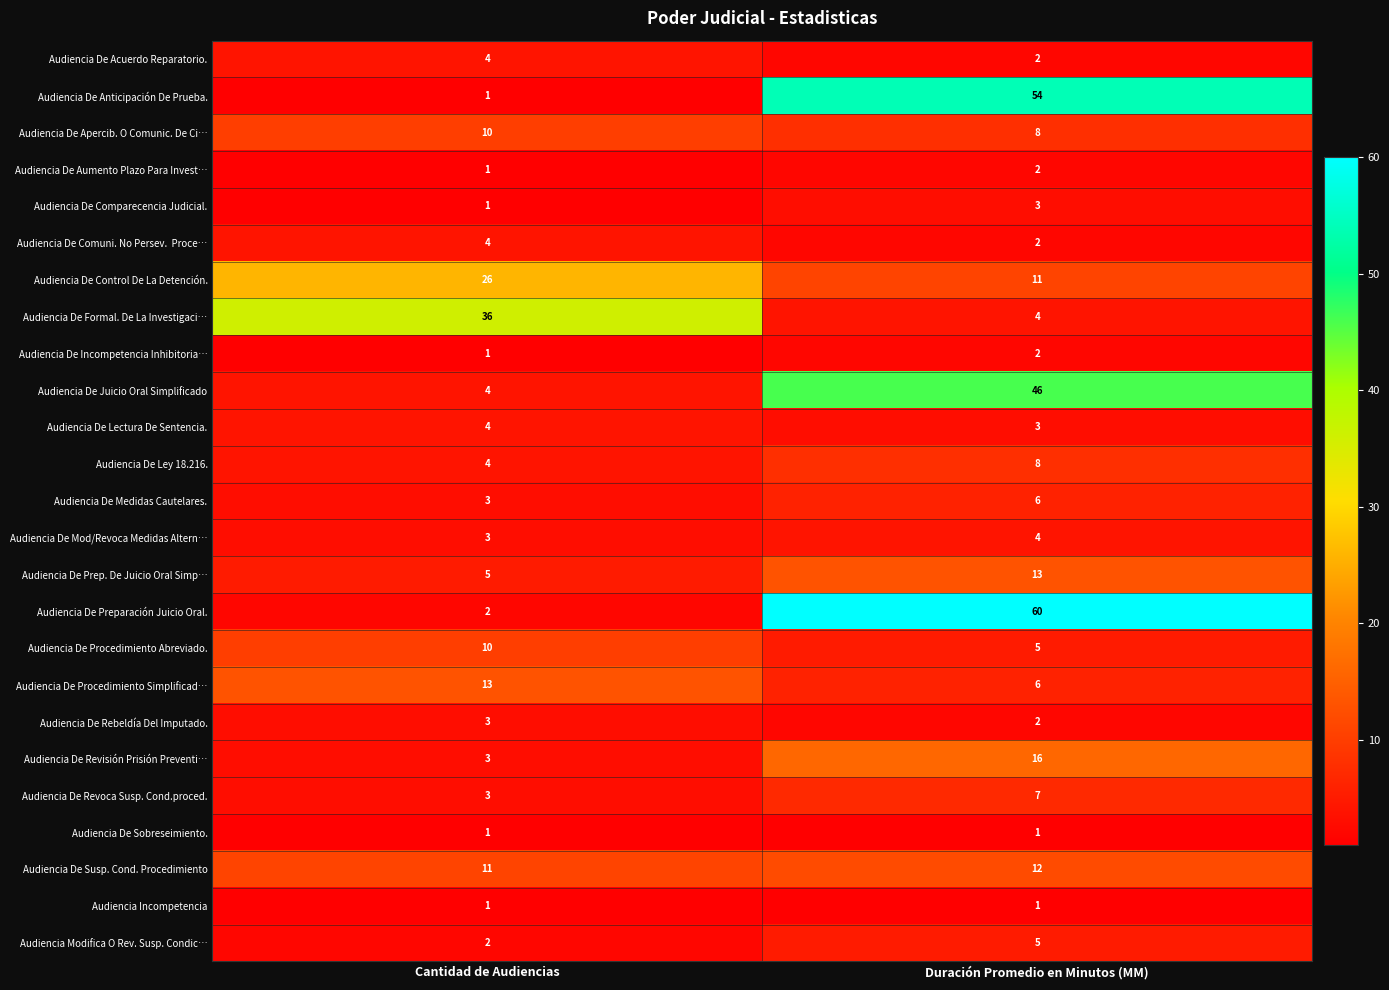

Which series has the largest total across all categories?

Audiencia De Preparación Juicio Oral.